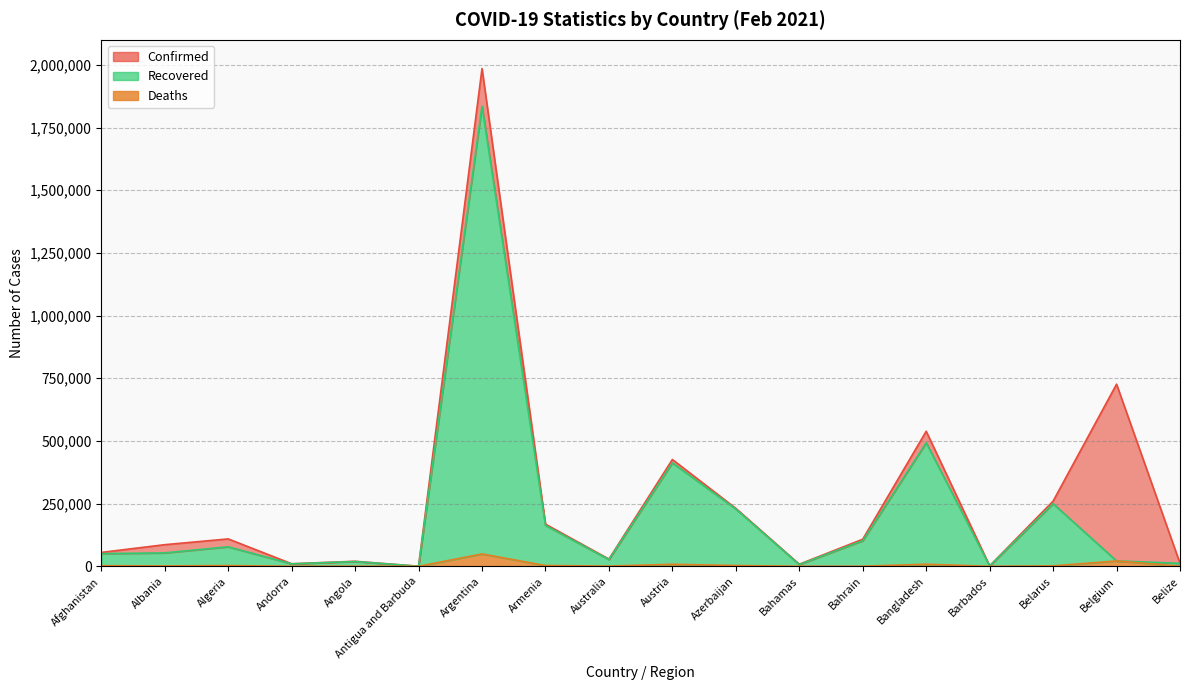

In Recovered, how many points are lower than both neighbors (excluding endpoints)?

5